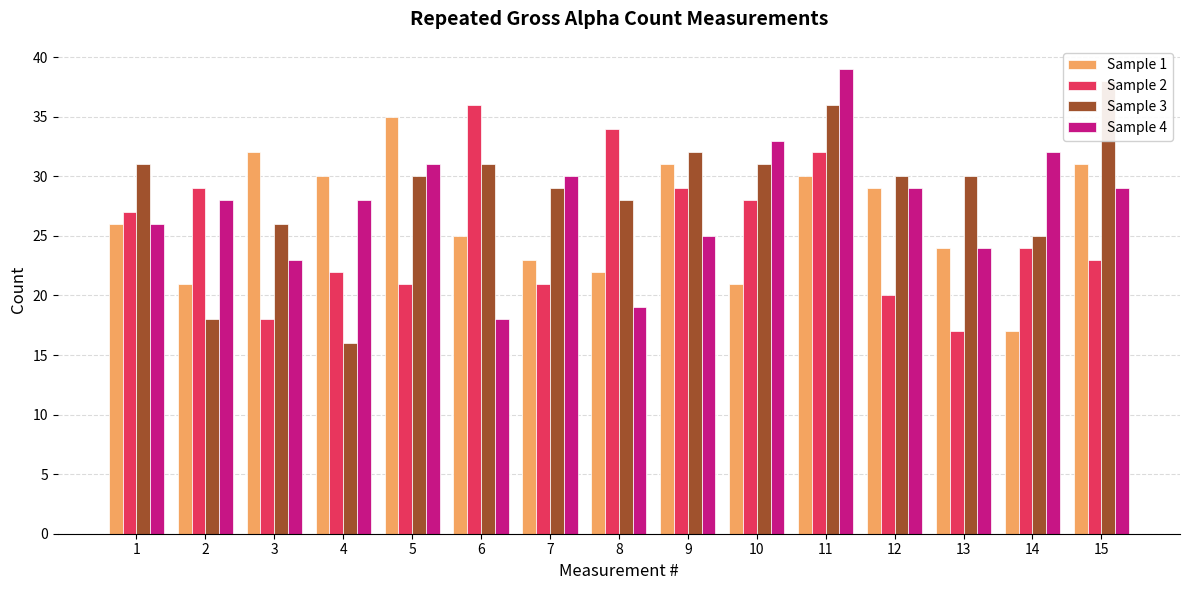

Between 1 and 15, which series saw the biggest shift?

Sample 3